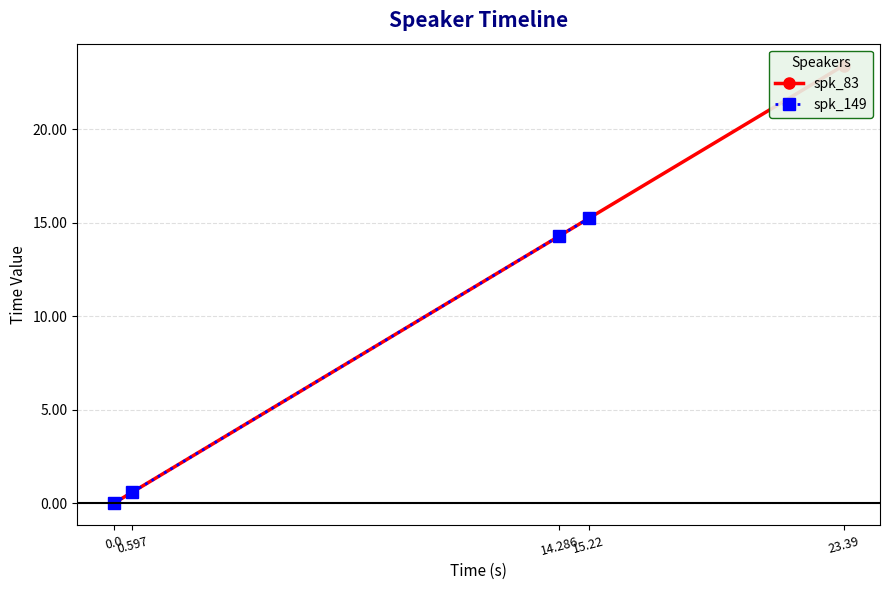

The value at 3 is 15.2. True or false?

True